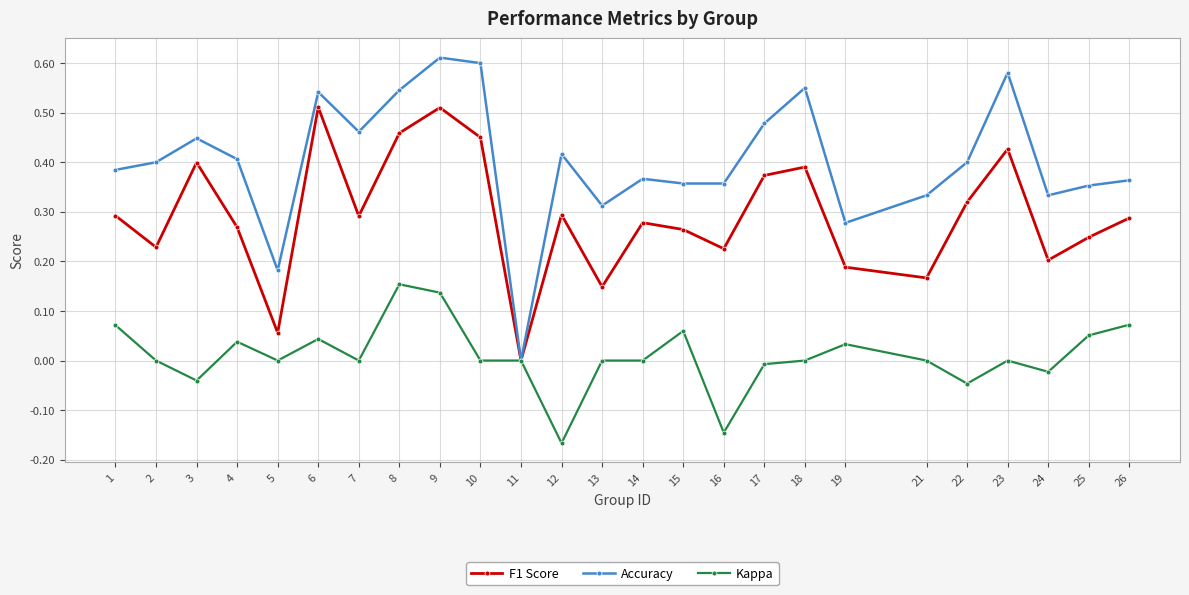

List the series in order of their peak value, highest first.

Accuracy, F1 Score, Kappa